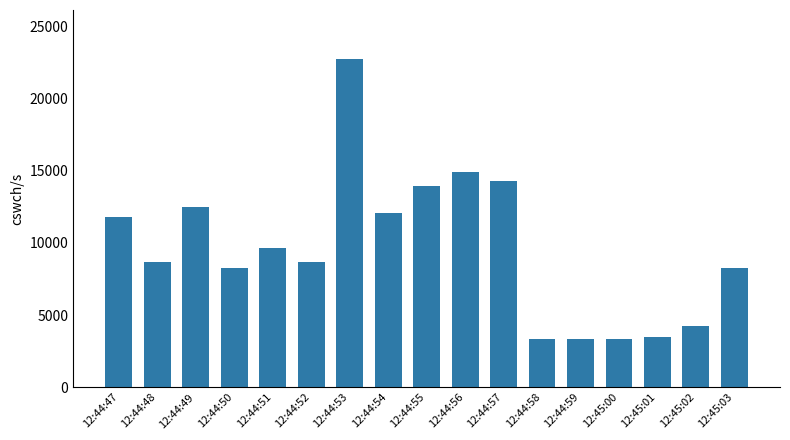

Between 12:44:56 and 12:45:01, which is larger?

12:44:56